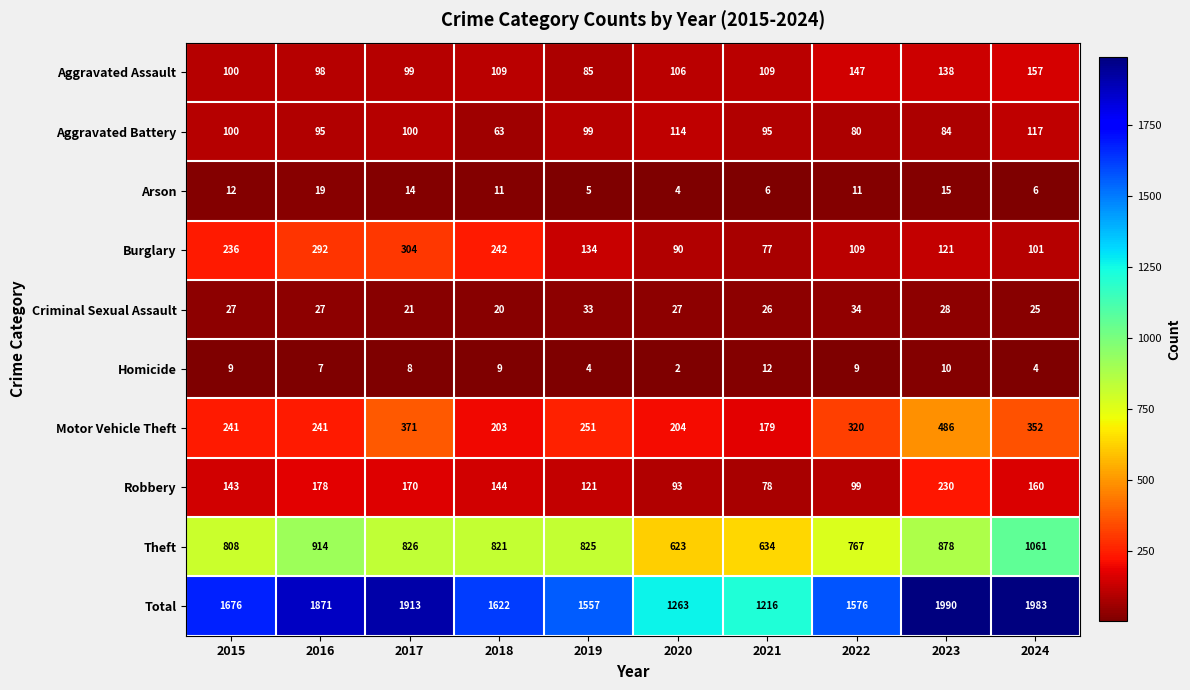

At which label is Homicide closest to 7?

2016